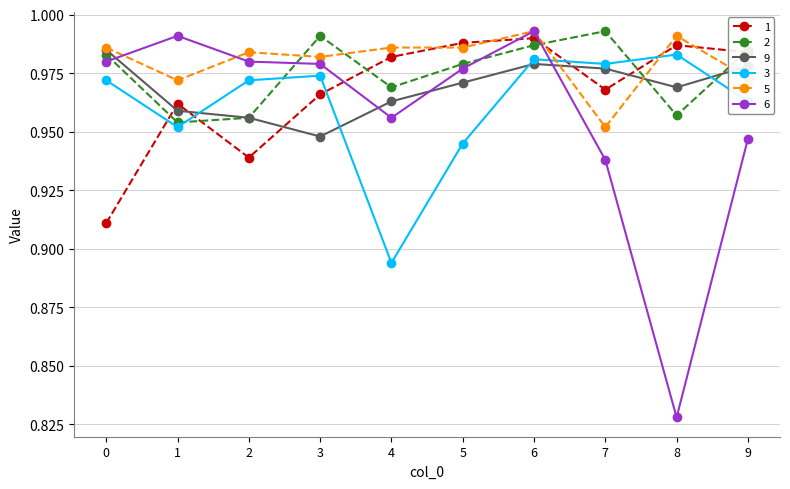

At which category does 1 reach its first local valley?

2